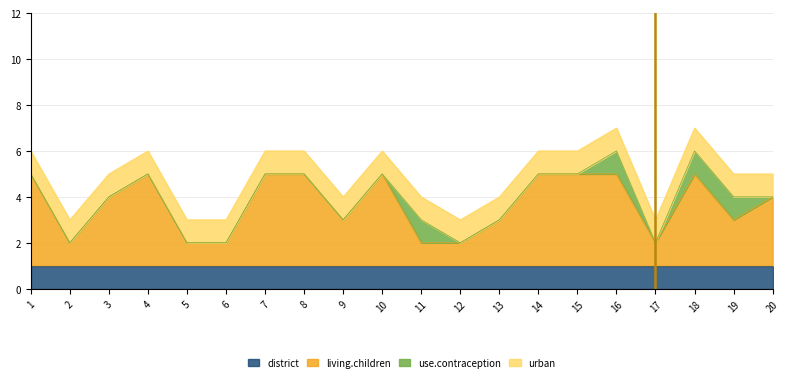

True or false: use.contraception and living.children intersect in this chart.

False